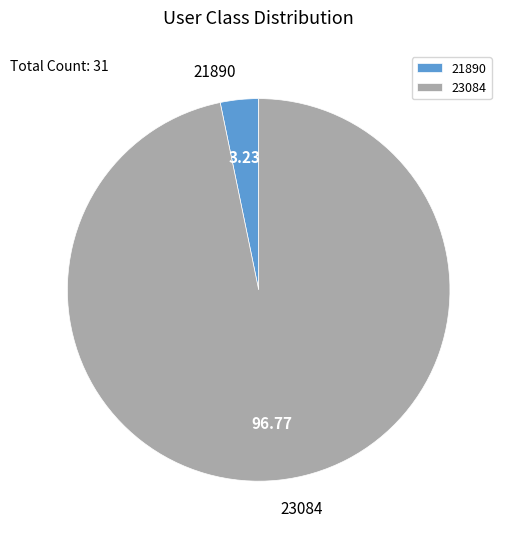

Count the number of slices in the pie.

2